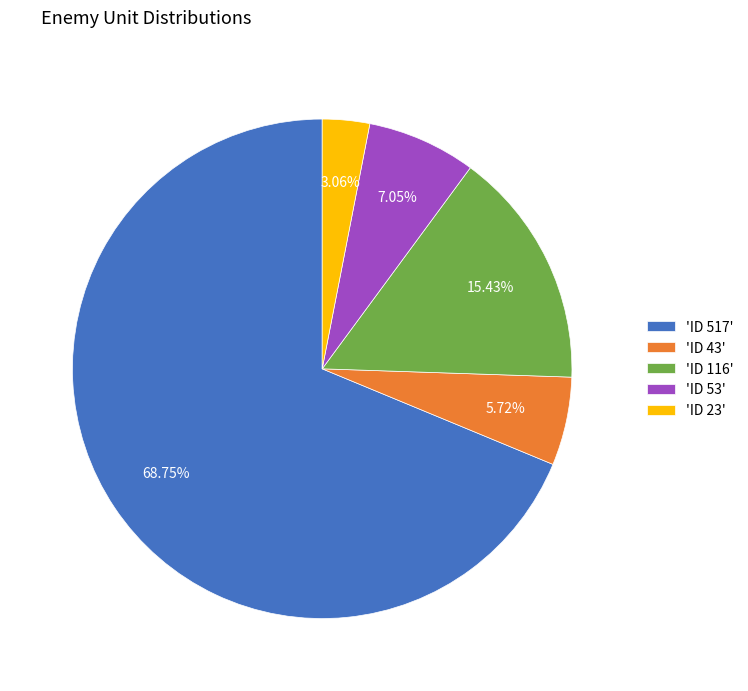

Do 'ID 53' and 'ID 43' together represent more than half of the pie?

No